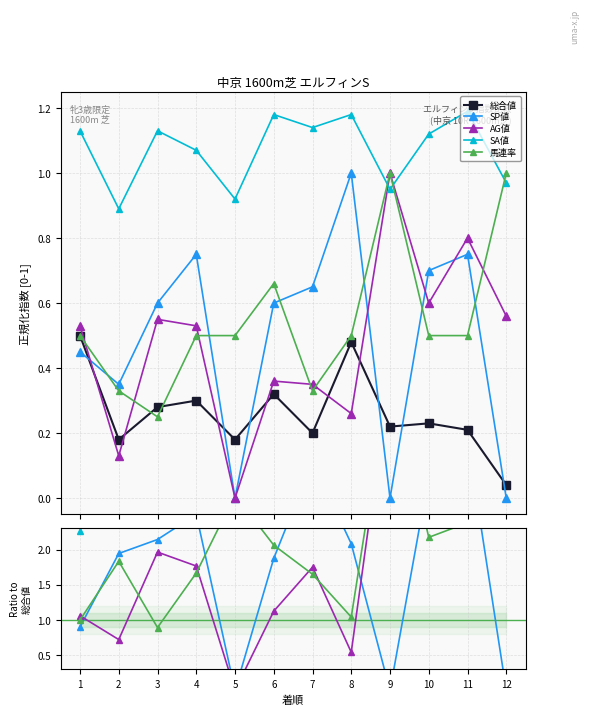

Rank the series at 4 from lowest to highest value.

総合値, 馬連率, AG値, SP値, SA値